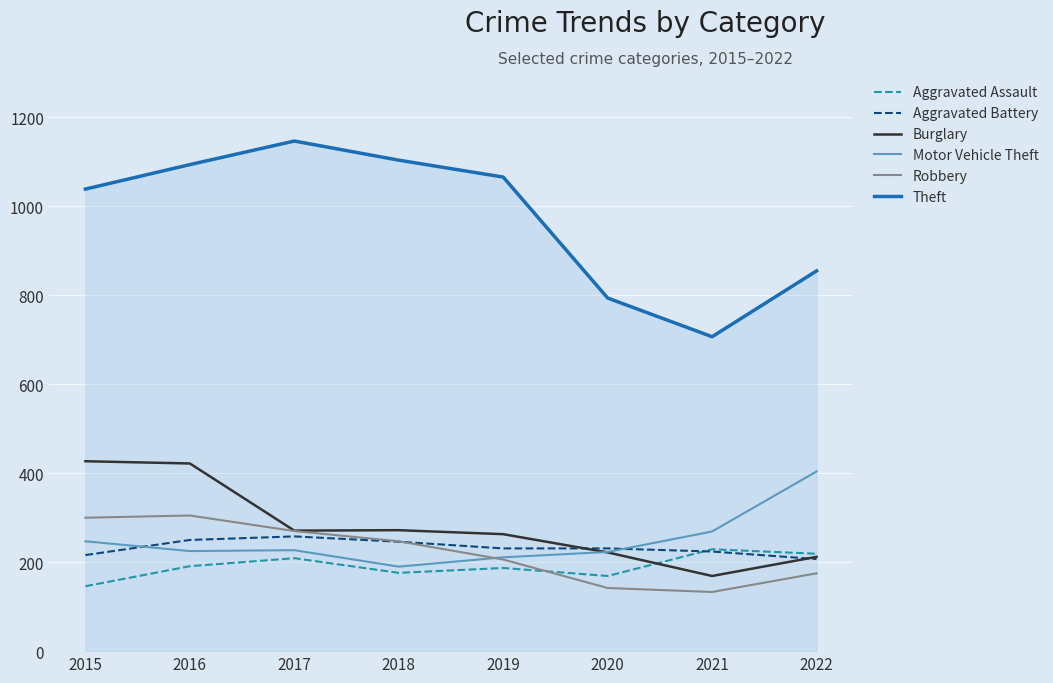

How many interior local valleys does the Burglary series have?

2